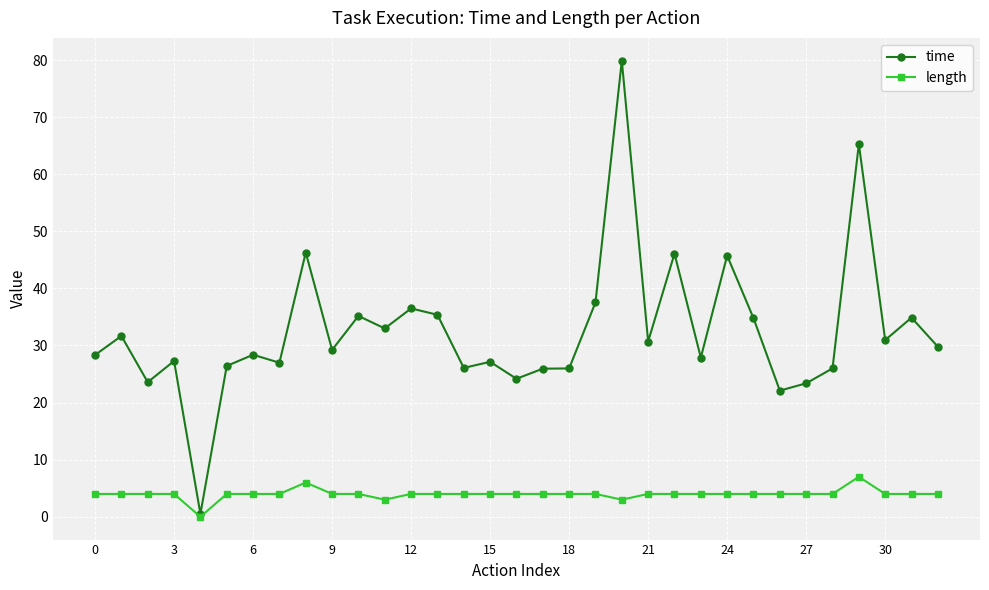

What is the highest value of the time series?

79.9